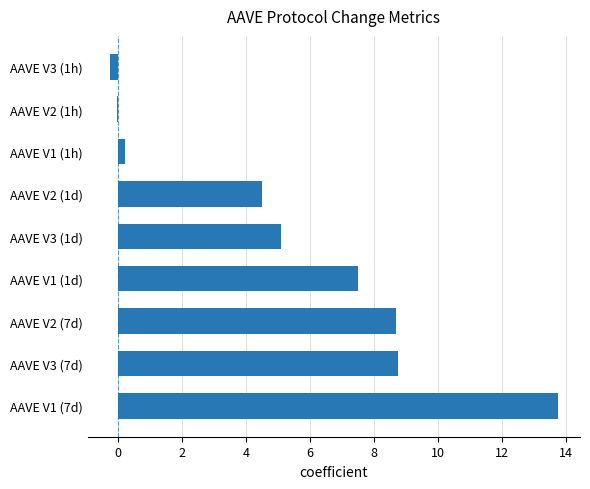

Which label corresponds to the largest value in the chart?

AAVE V1 (7d)